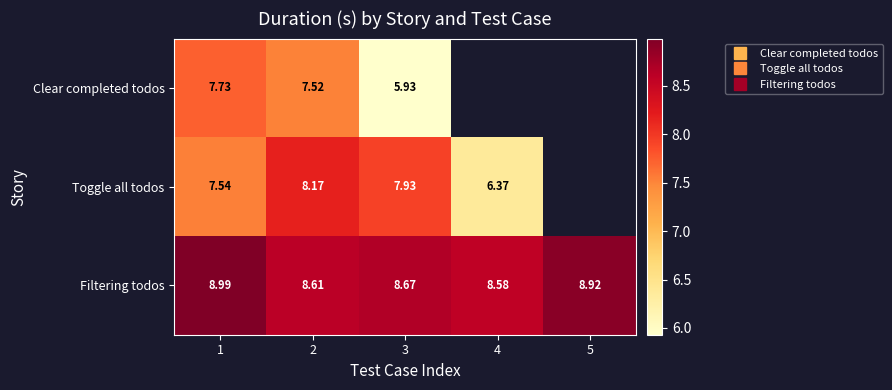

How many data points does each series have?

5